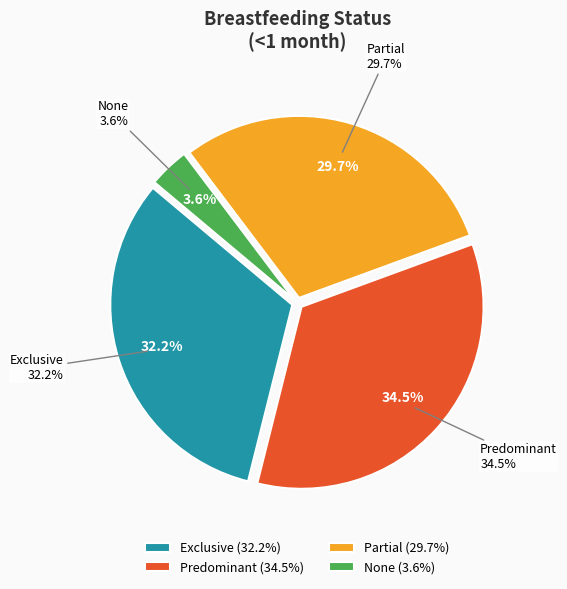

To the nearest percent, what is the difference between the largest and smallest slice percentages?

31%